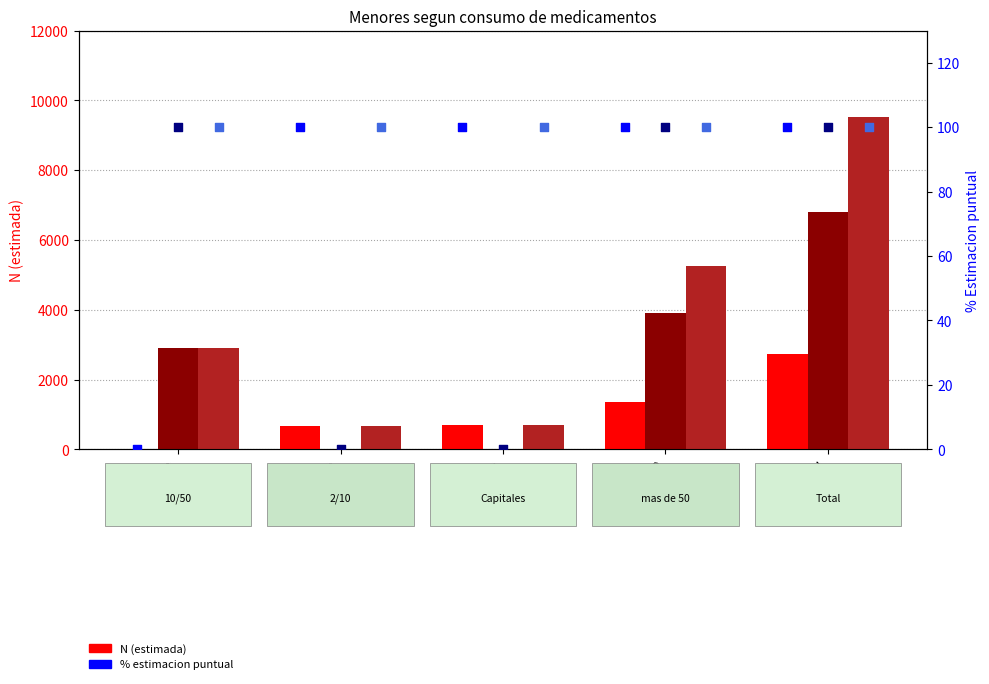

Which series has the widest spread of Y values?

Total N (estimada)